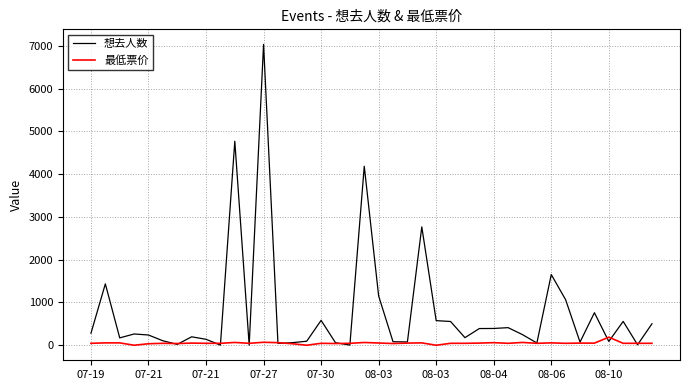

What is the maximum value for 最低票价?

188.0